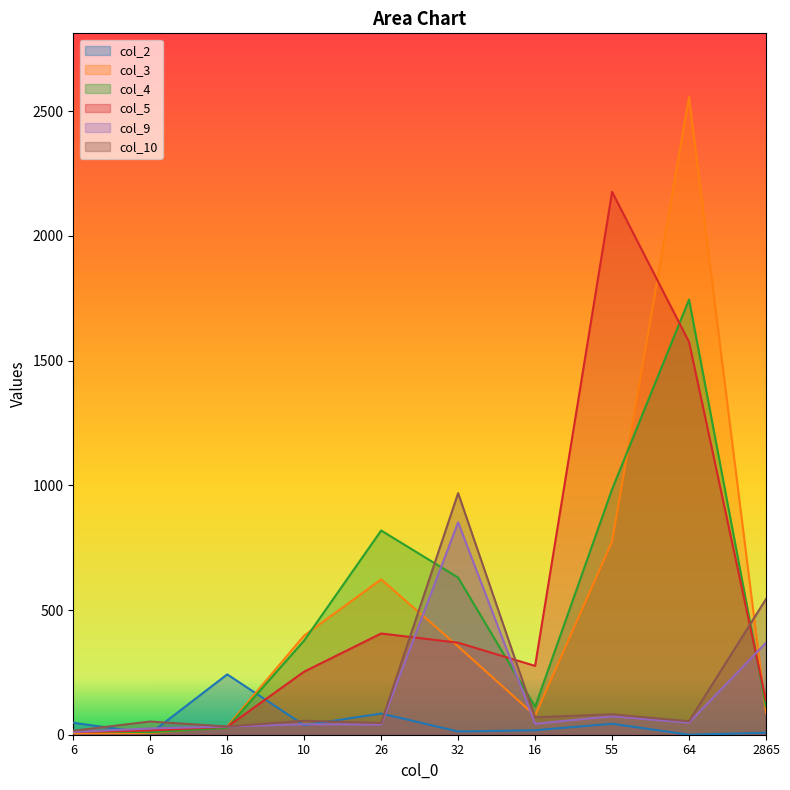

Reading left to right, list all the values displayed in this chart.

col_2: 48	5	242	38	85	13	18	44	0	8
col_3: 6	7	33	398	623	354	77	775	2557	88
col_4: 15	10	28	378	819	630	112	984	1745	113
col_5: 11	17	32	253	406	369	276	2177	1575	137
col_9: 11	25	33	42	41	852	44	74	48	369
col_10: 16	53	33	56	47	969	70	82	54	544